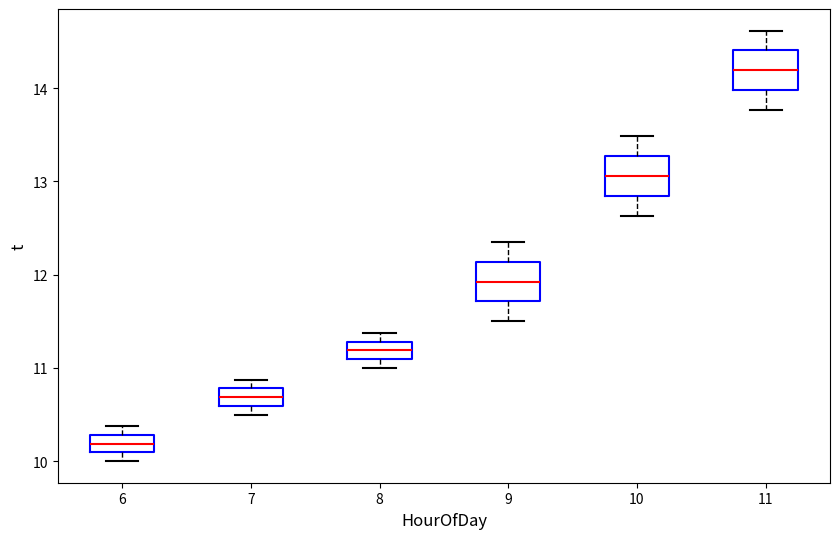

Reading left to right, read every box against the y-axis: the position of its median line, the range the box covers, and the ends of its whiskers. The values are not printed on the chart, so give them approximately, as read against the axis.

6: median 10.2, box 10.1 to 10.3, whiskers 10.0 to 10.4
7: median 10.7, box 10.6 to 10.8, whiskers 10.5 to 10.9
8: median 11.2, box 11.1 to 11.3, whiskers 11.0 to 11.4
9: median 11.9, box 11.7 to 12.1, whiskers 11.5 to 12.4
10: median 13.1, box 12.8 to 13.3, whiskers 12.6 to 13.5
11: median 14.2, box 14.0 to 14.4, whiskers 13.8 to 14.6